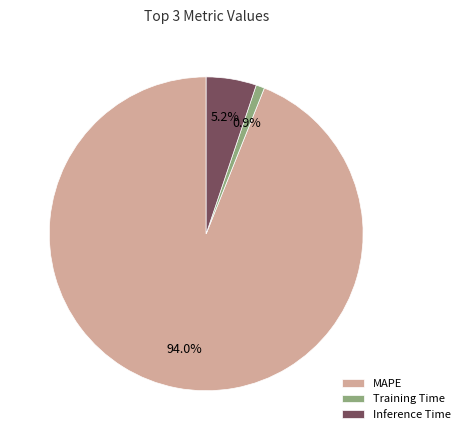

Between Training Time and Inference Time, which is larger?

Inference Time